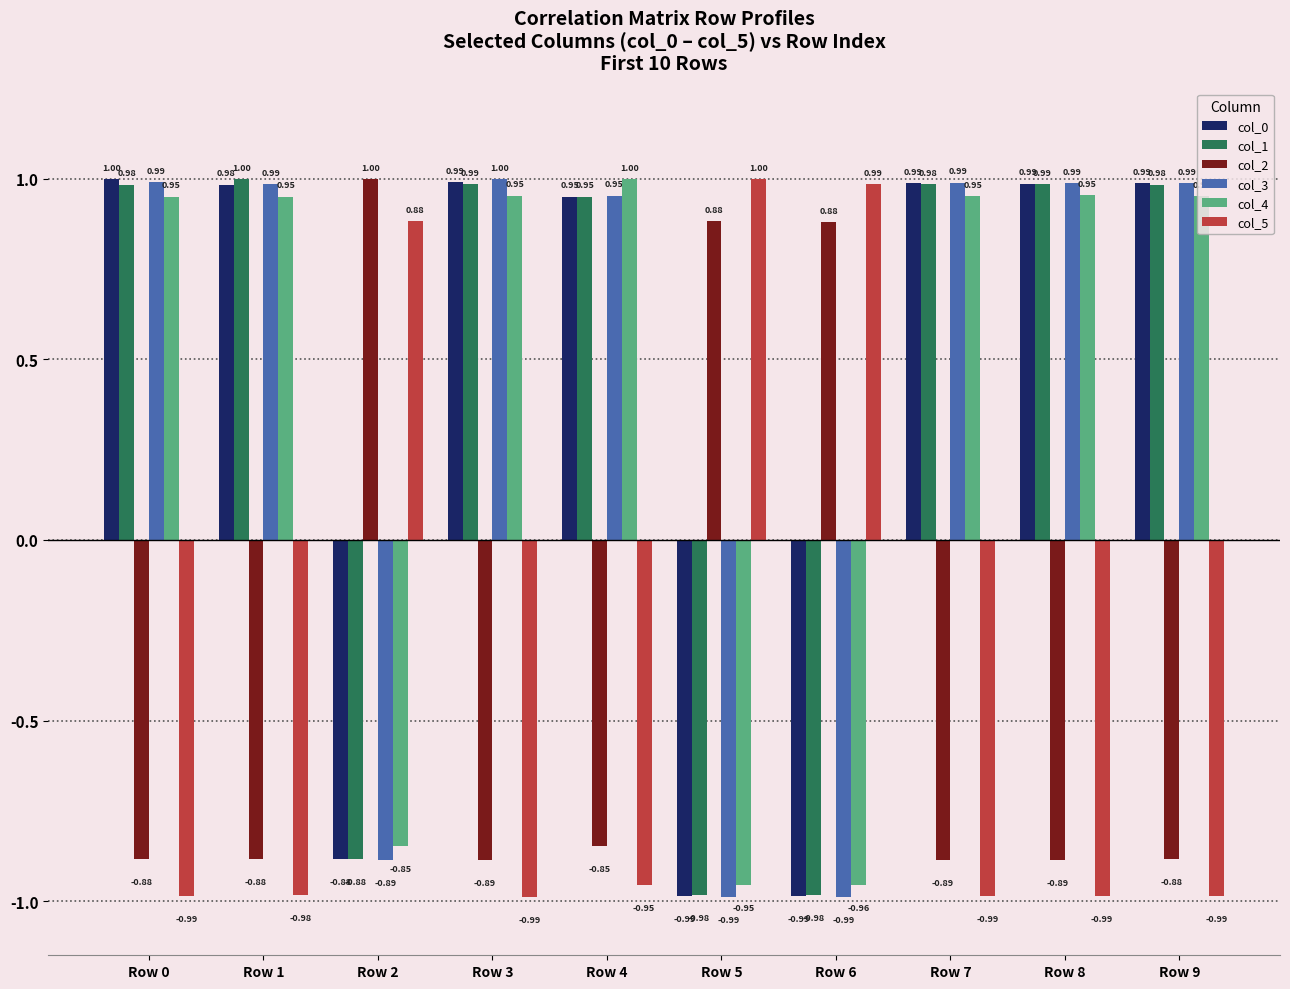

What is the difference between the highest and lowest values at Row 6?

2.0